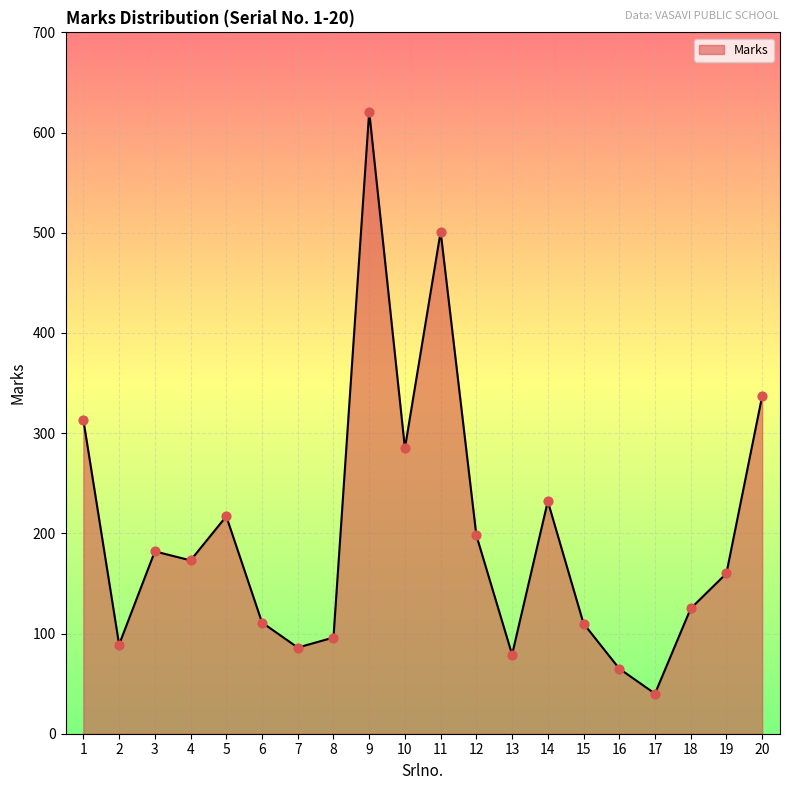

Which has a higher value, 8 or 18?

18